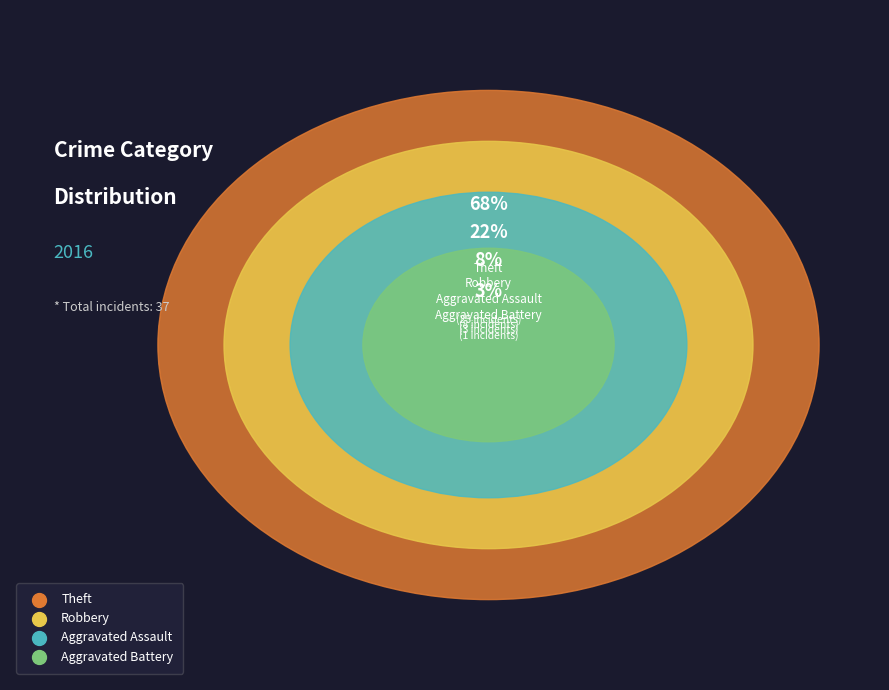

To the nearest percent, what is the average slice percentage?

25%